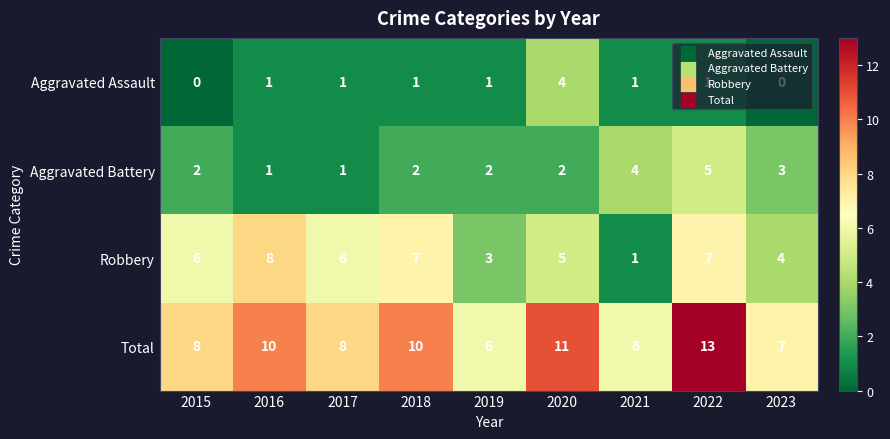

Rank the series by their maximum value, from highest to lowest.

Total, Robbery, Aggravated Battery, Aggravated Assault